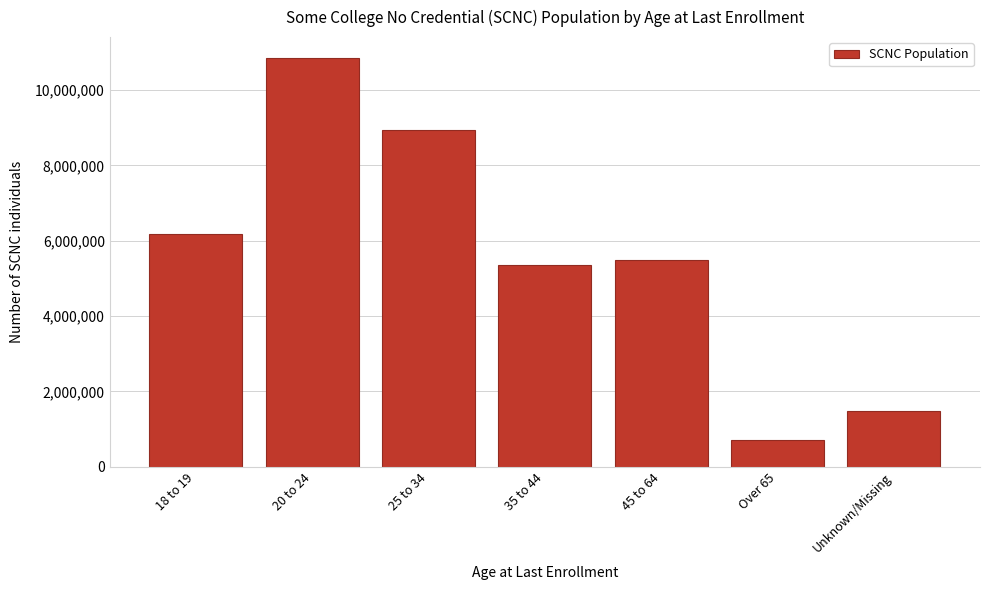

Reading left to right, list all the values displayed in this chart.

6178718	10861391	8949412	5360044	5488106	716059	1486369